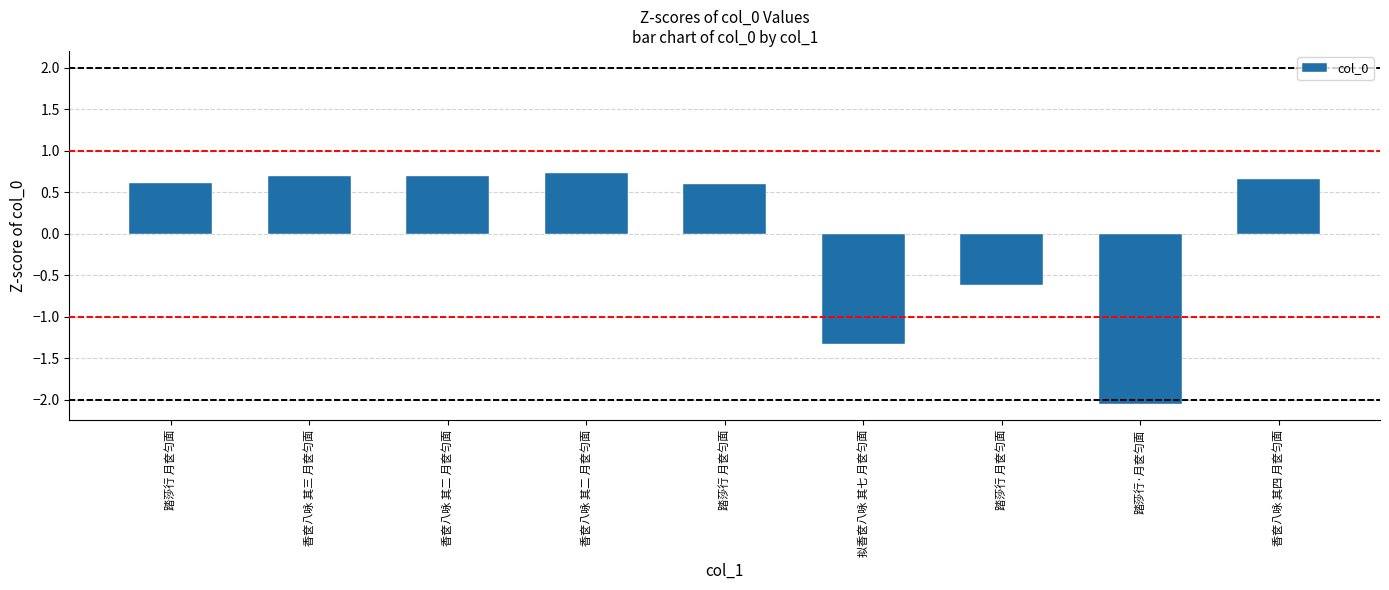

Reading left to right, what are all the values shown in this chart?

踏莎行 月奁匀面=0.6	香奁八咏 其三 月奁匀面=0.7	香奁八咏 其二 月奁匀面=0.7	香奁八咏 其二 月奁匀面=0.7	踏莎行 月奁匀面=0.6	拟香奁八咏 其七 月奁匀面=-1.3	踏莎行 月奁匀面=-0.6	踏莎行·月奁匀面=-2.0	香奁八咏 其四 月奁匀面=0.7